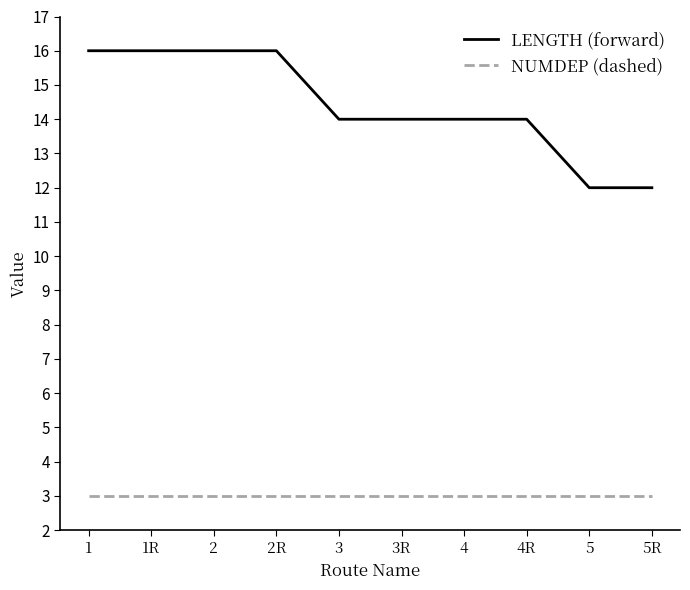

Is this an area chart (filled region under the line)?

No